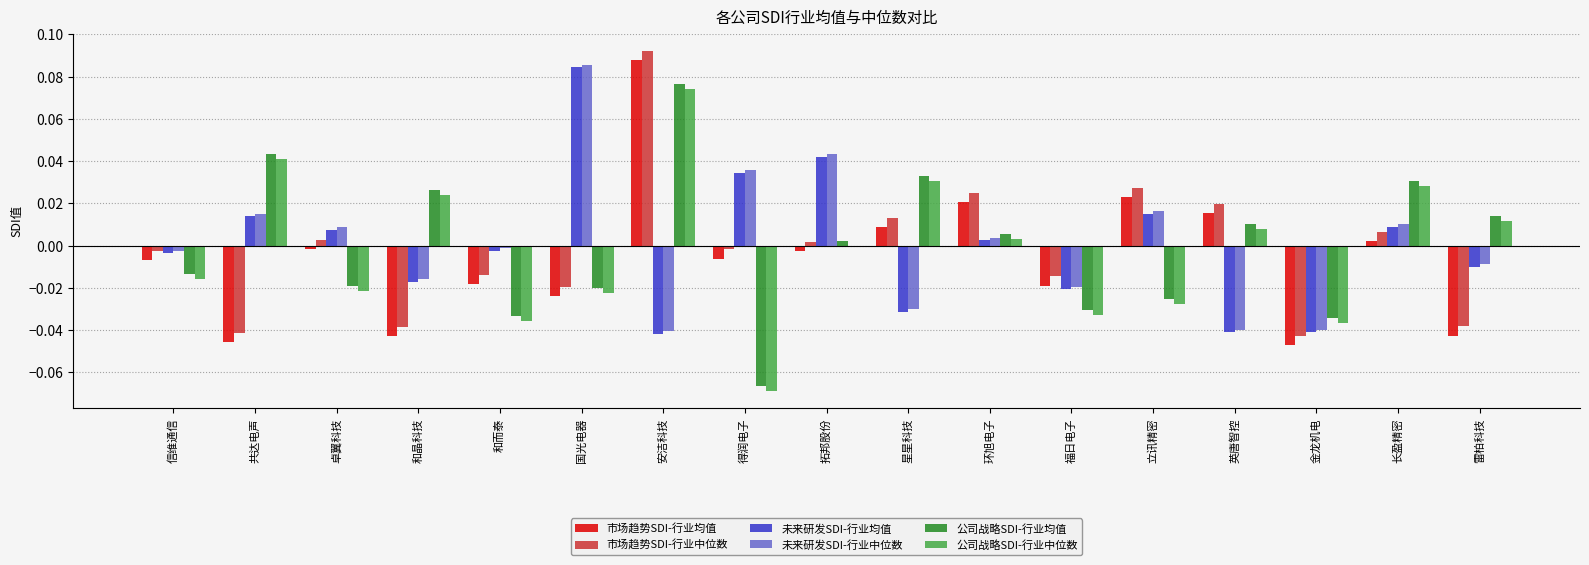

Which category has the highest value in the 未来研发SDI-行业中位数 series?

国光电器